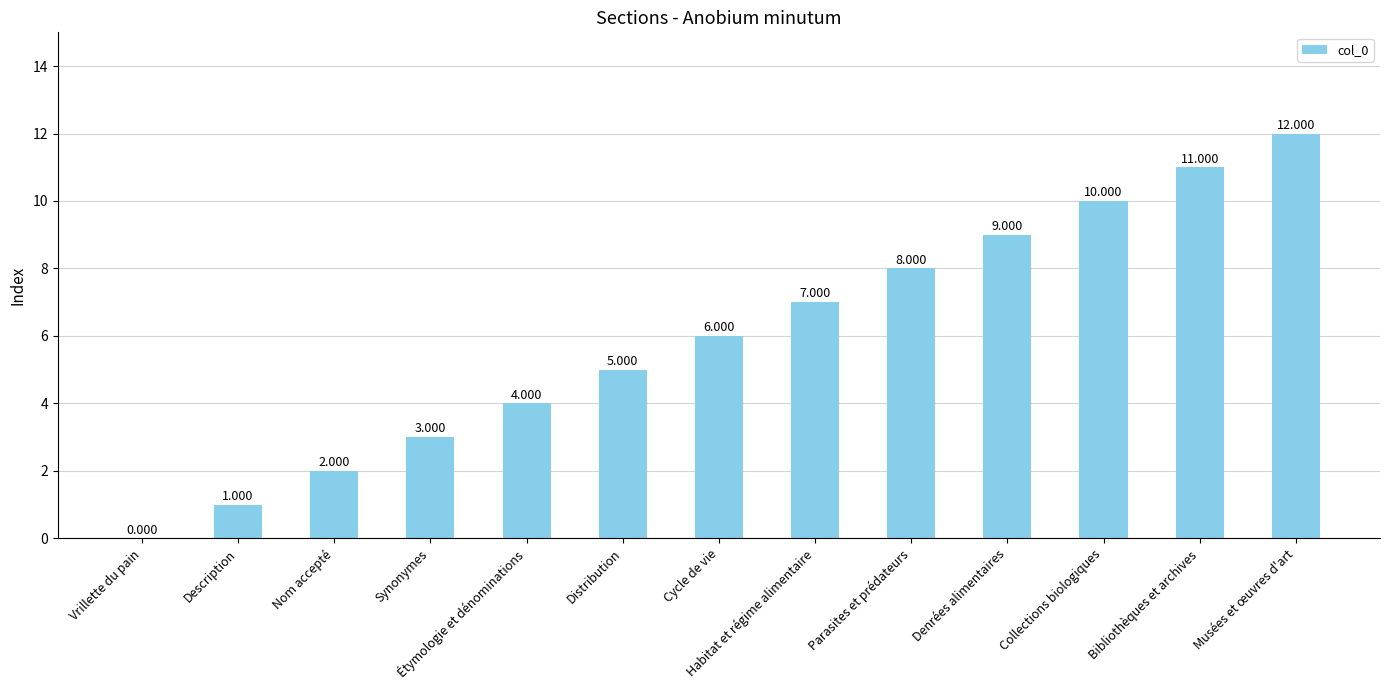

How many categories are shown in the chart?

13